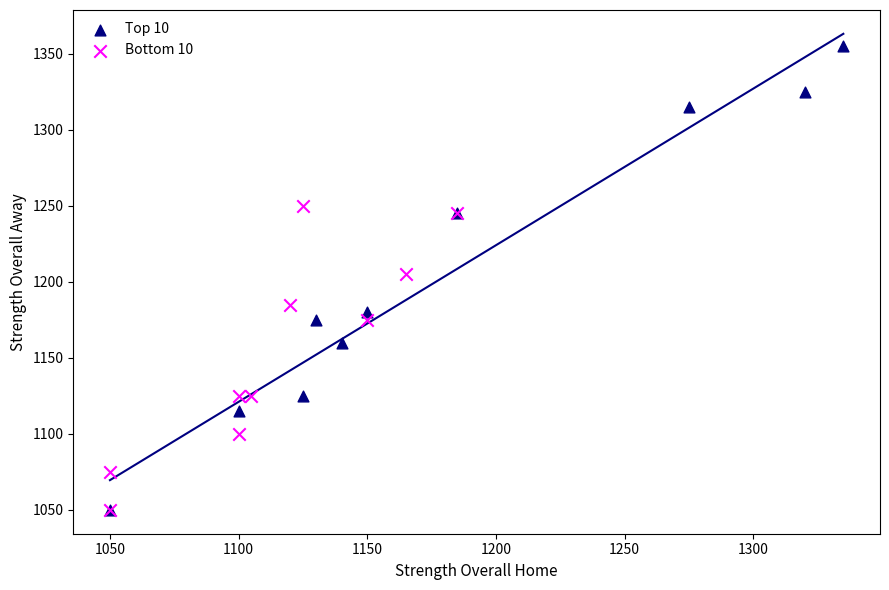

Which series reaches the maximum Y coordinate?

Top 10